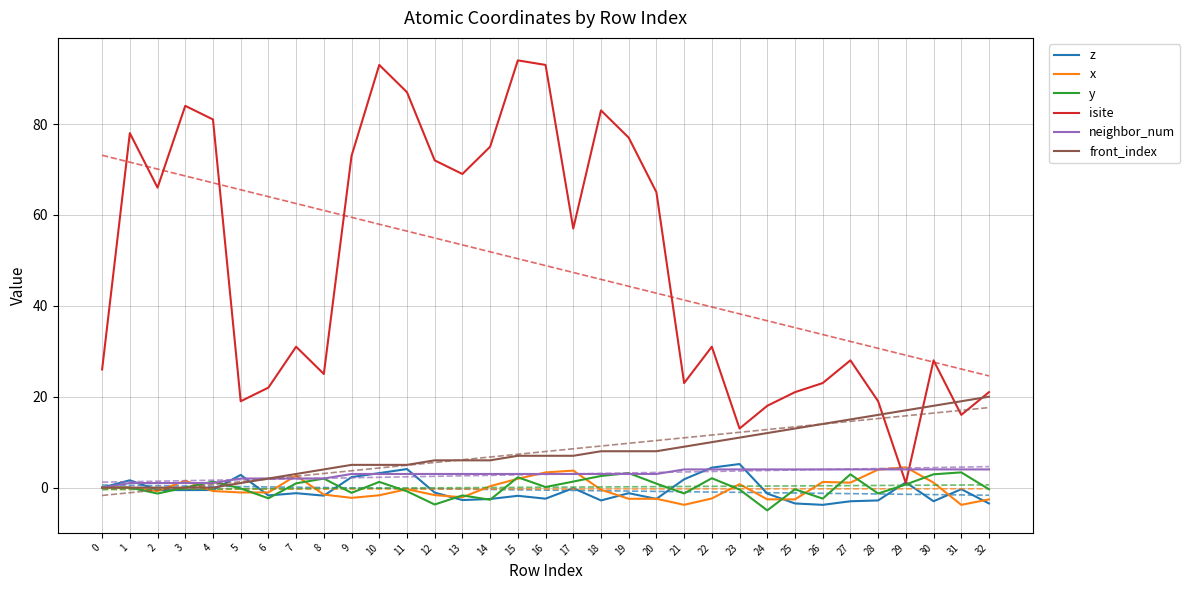

How many data points in x are above 0?

12